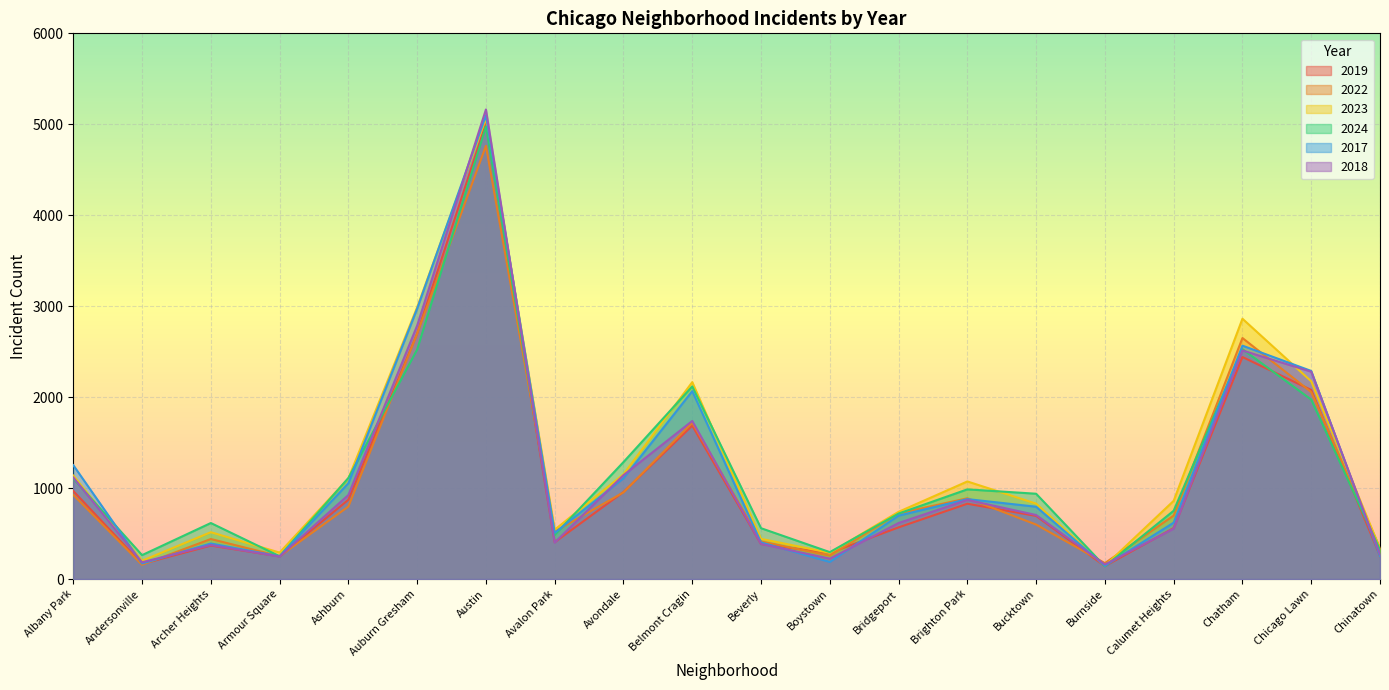

What is the label of the 6th point from the left?

Auburn Gresham